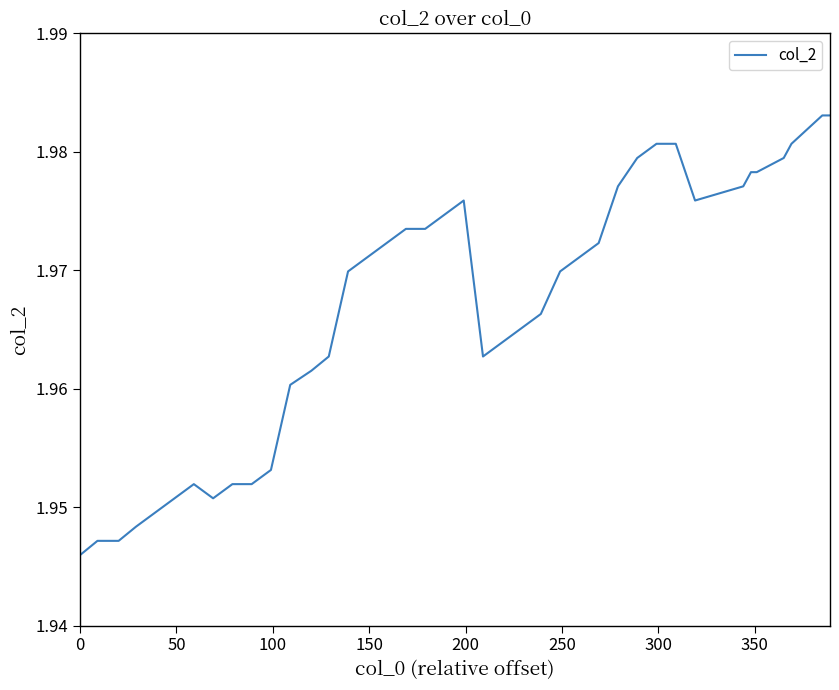

What is the smallest value displayed?

1.9